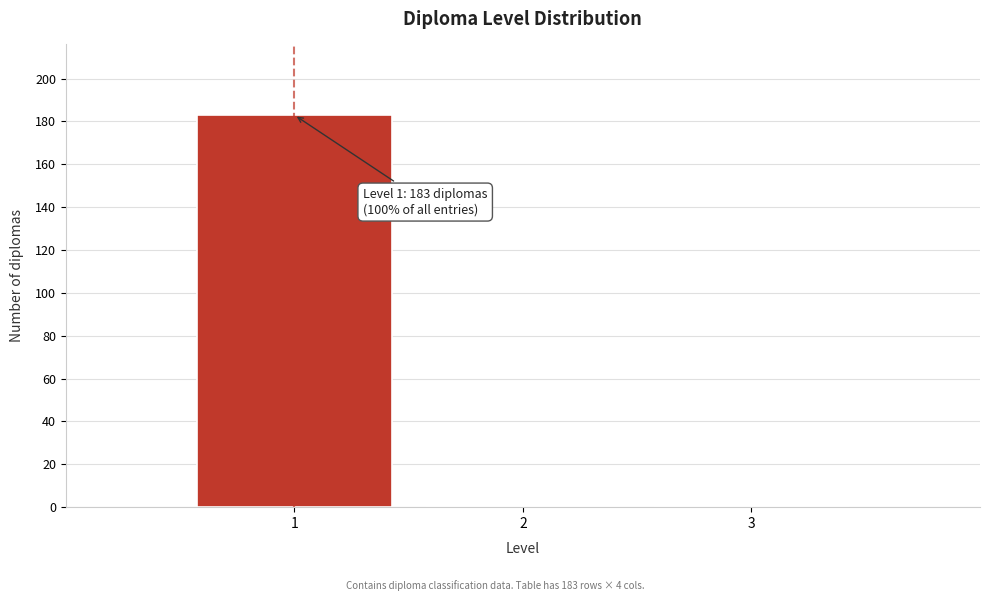

Reading left to right, what are all the values shown in this chart?

1=183	2=0	3=0